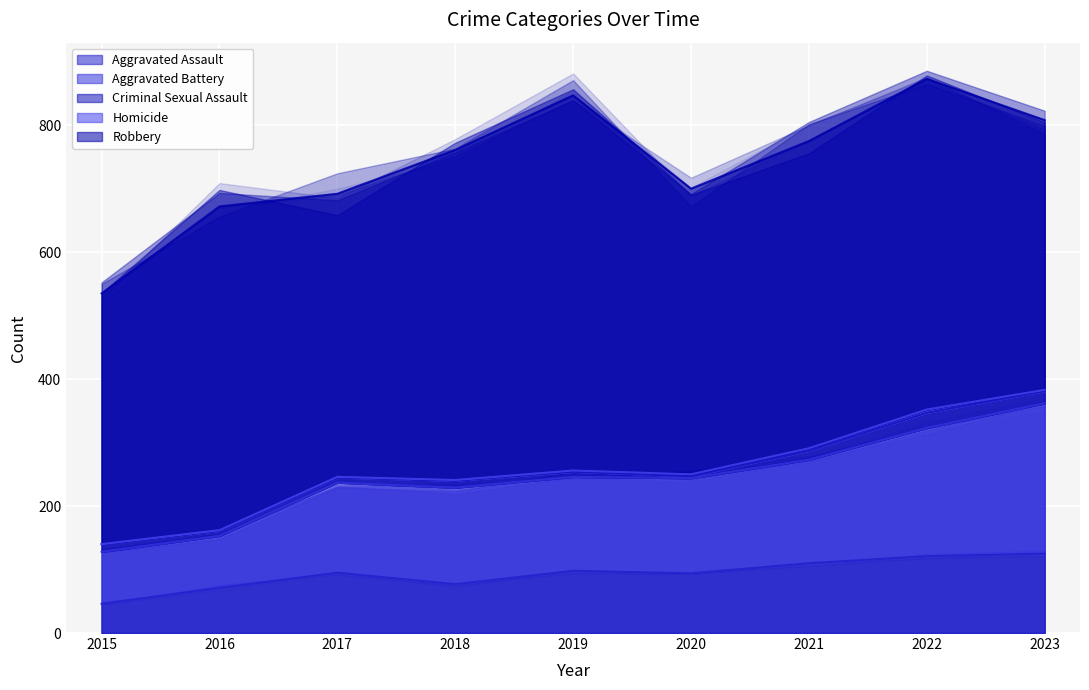

What is the average value of the Aggravated Battery series?

151